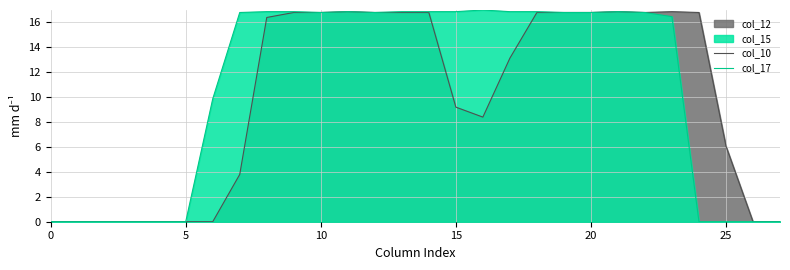

Between 13 and 22, which series saw the biggest shift?

col_17